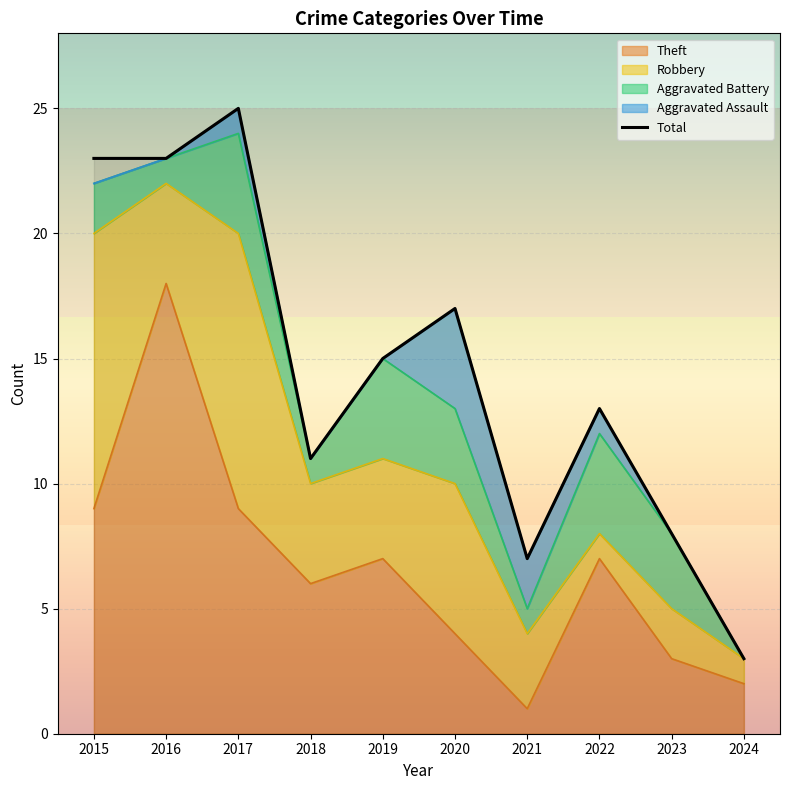

How many interior local valleys (lower than both neighbors) does the data have?

2